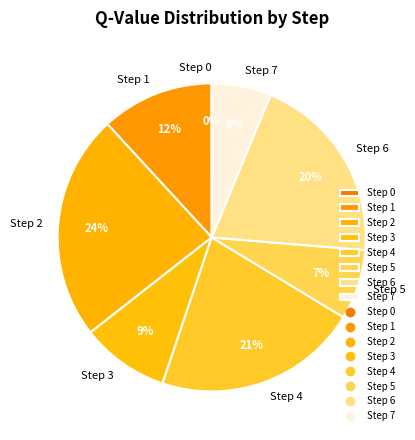

To the nearest percent, what is the difference between the largest and smallest slice percentages?

24%